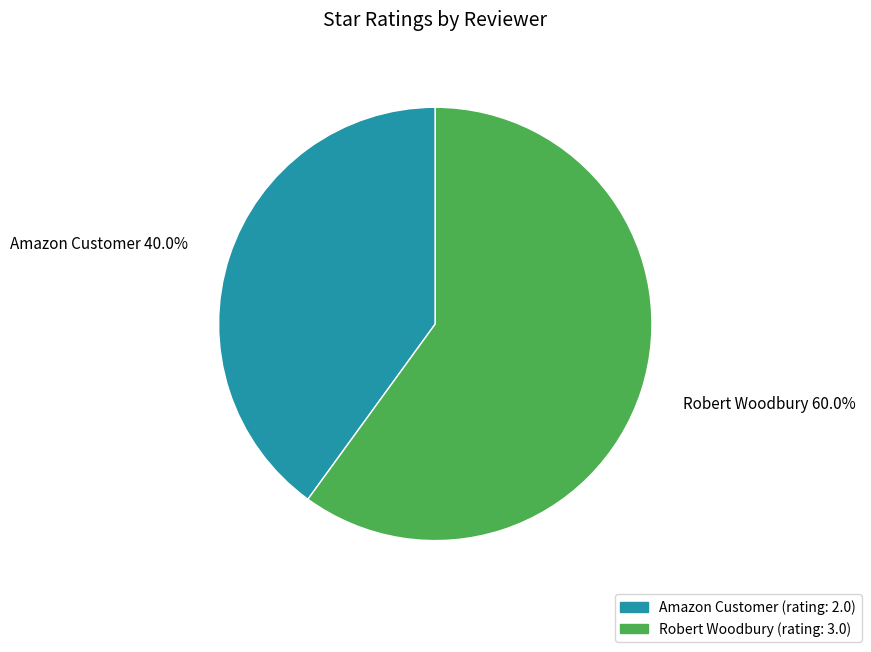

What percentage is NOT represented by Amazon Customer?

60.0%